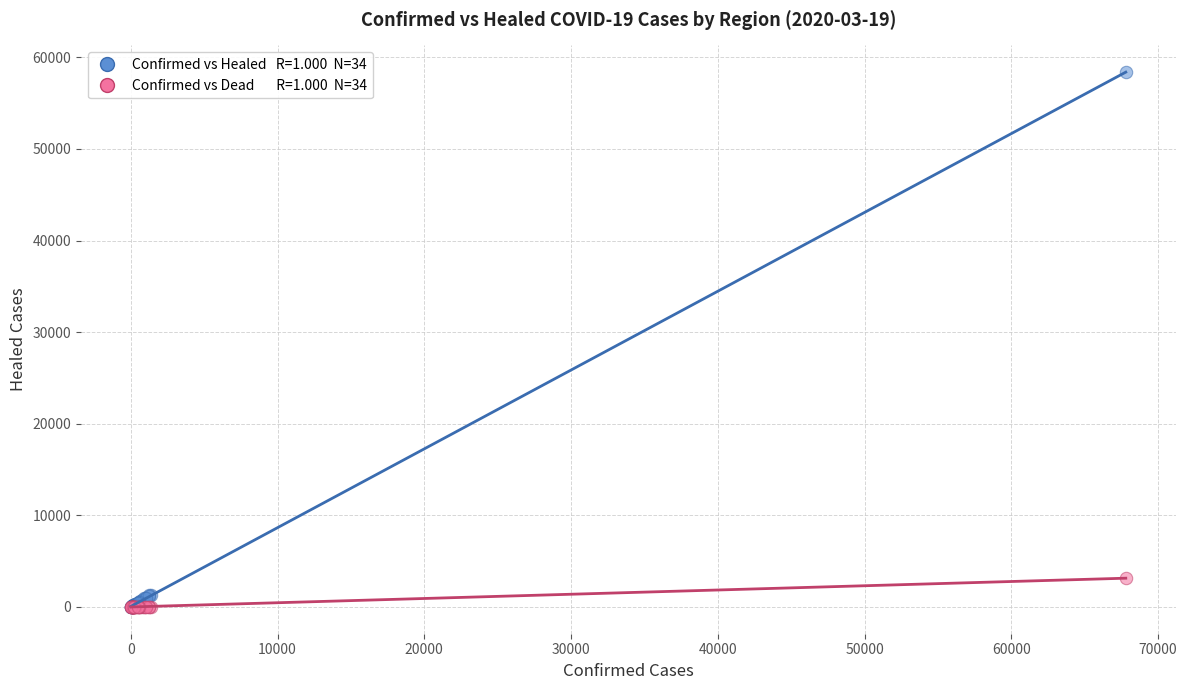

Across all series, what Y value is closest to 29190?

3132